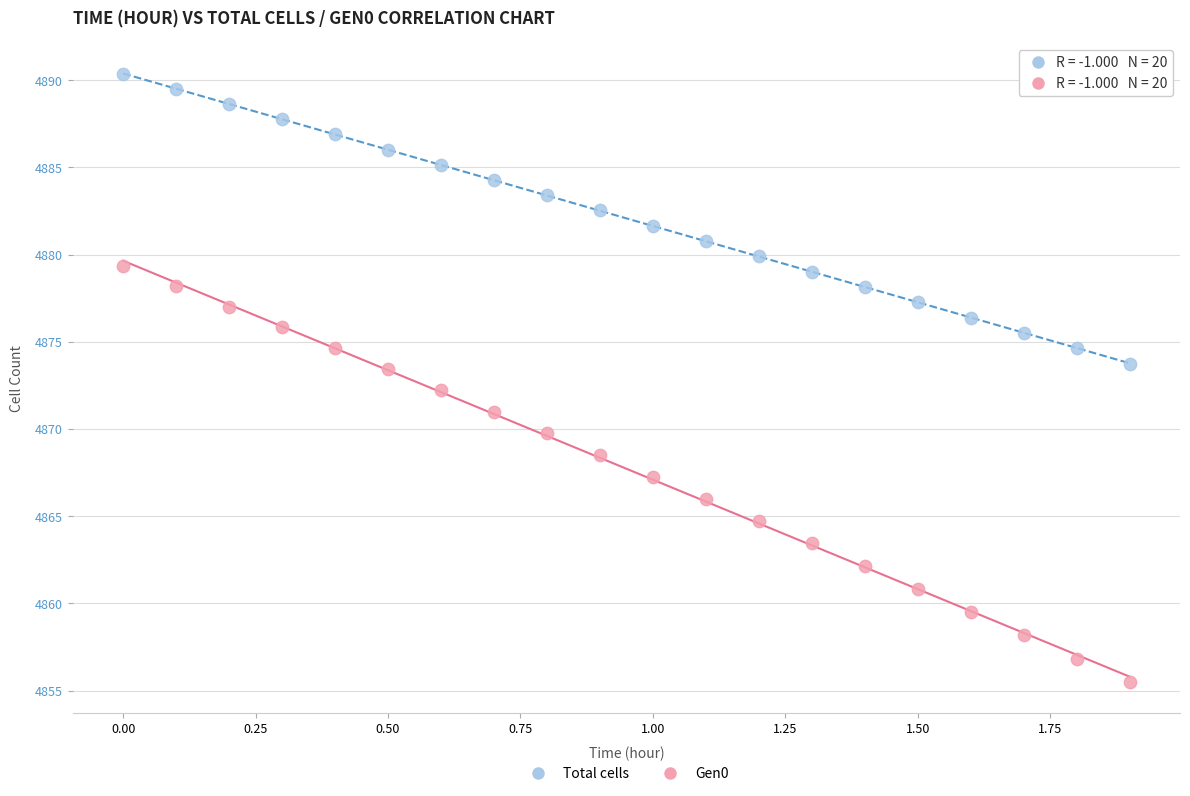

Across all data points, what is the range of X values (max minus min)?

1.9